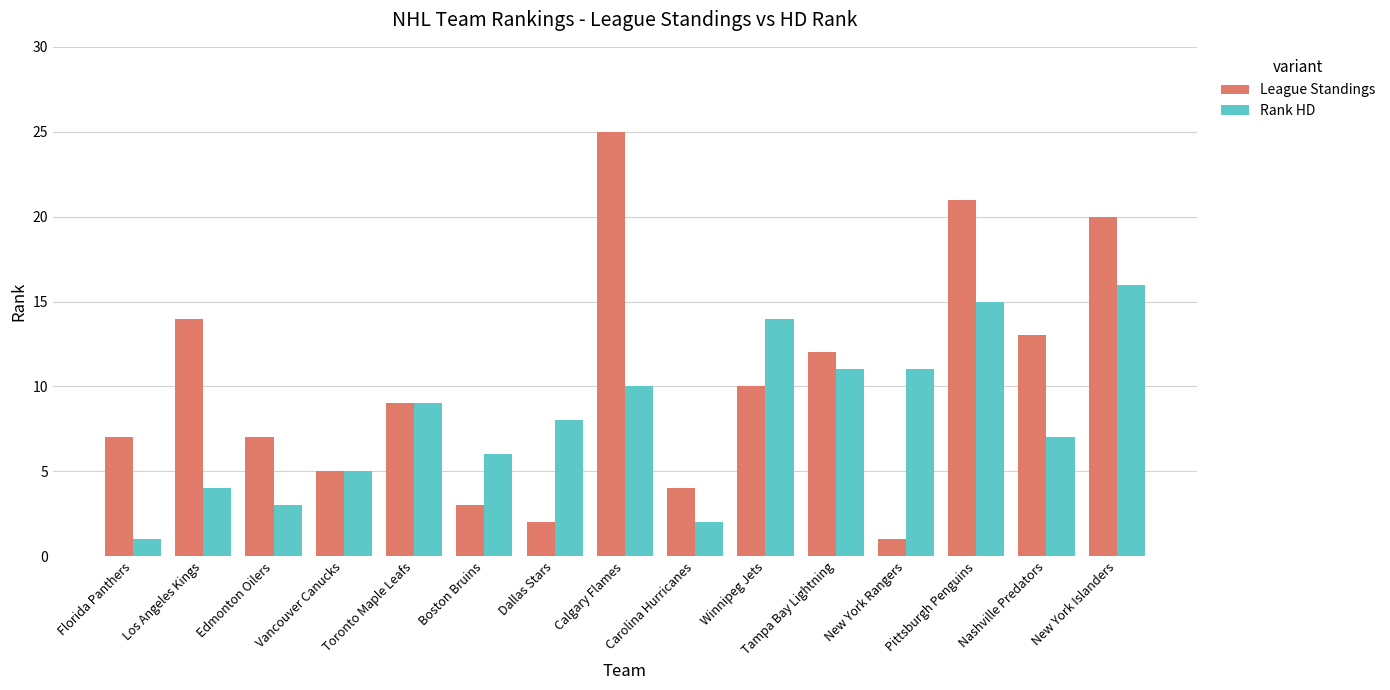

What is the difference between the second highest and minimum values in the Rank HD series?

14